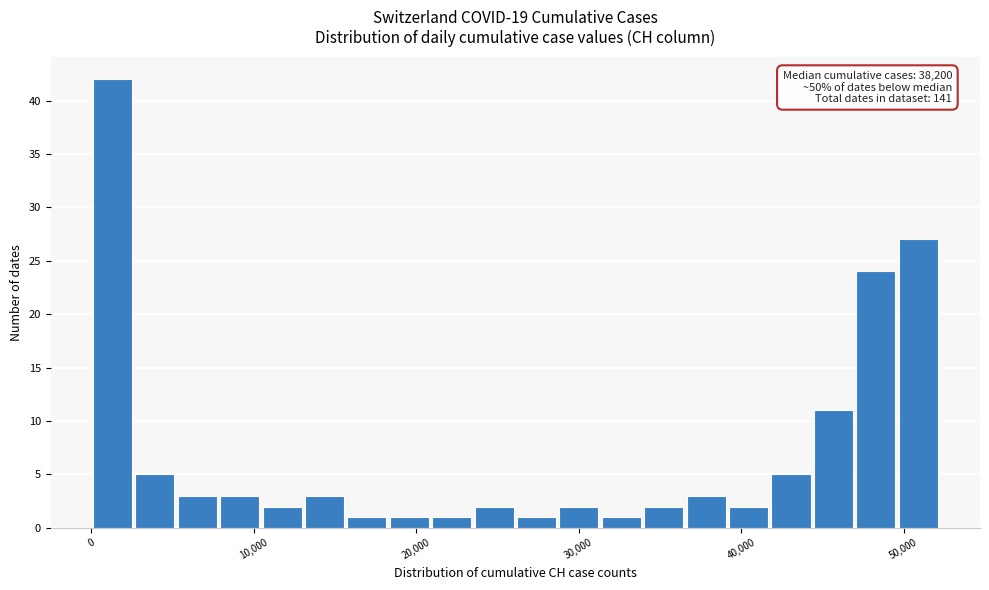

Around what value on the x-axis is the tallest bar? Give the approximate position of its centre, as read against the axis.

1000